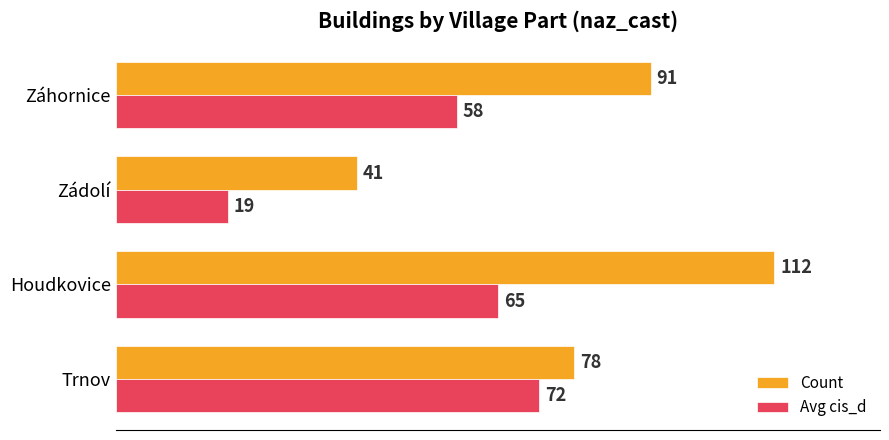

At how many categories does at least one series exceed 24?

4